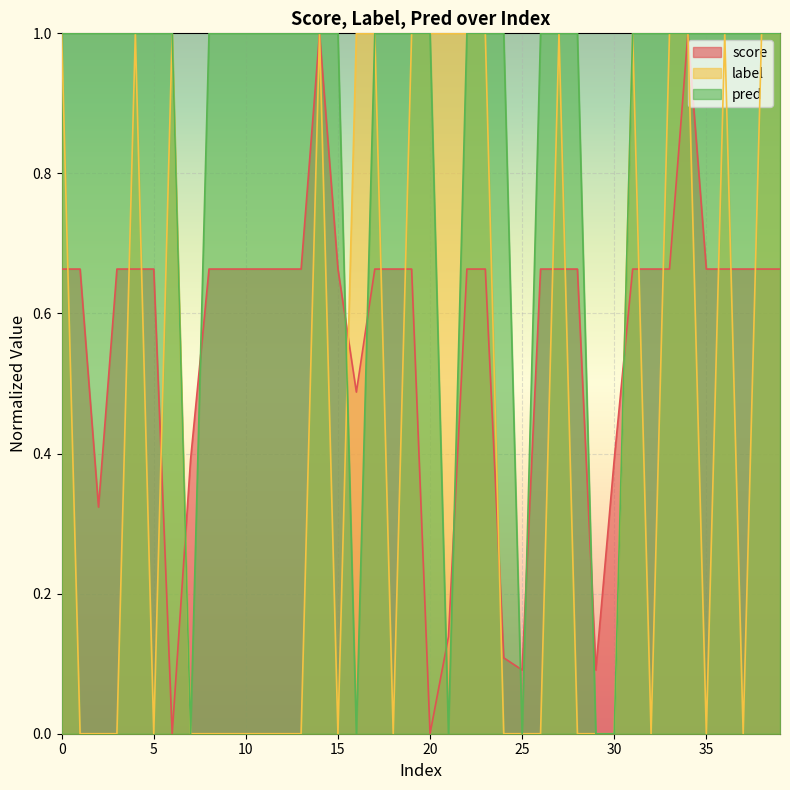

List the series in order of their overall mean, lowest first.

label, score, pred